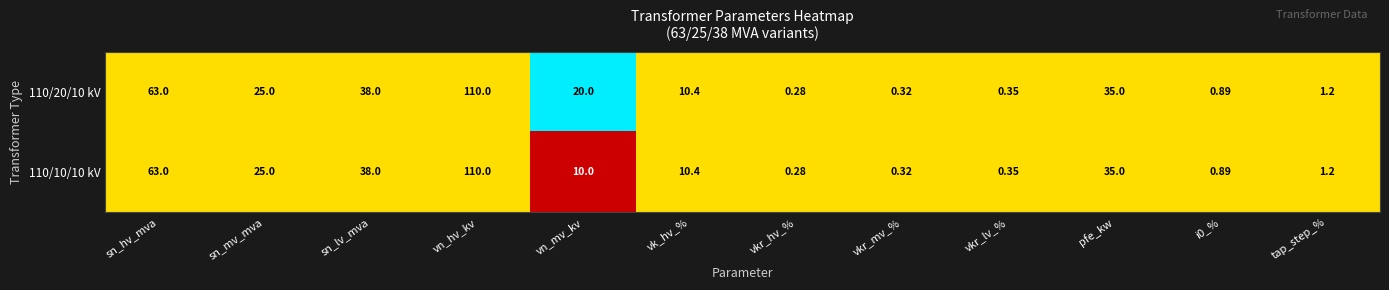

Which label corresponds to the smallest value in the chart?

vkr_hv_%